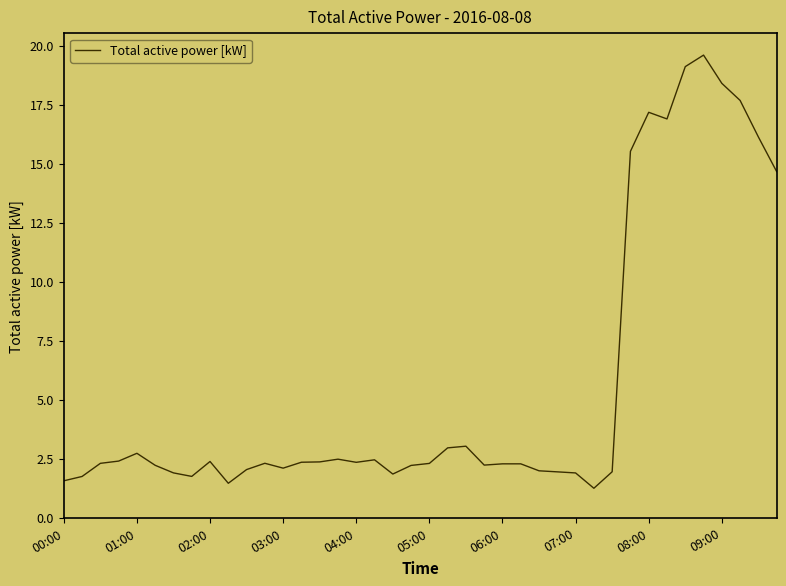

What is the maximum value shown in the chart?

19.6